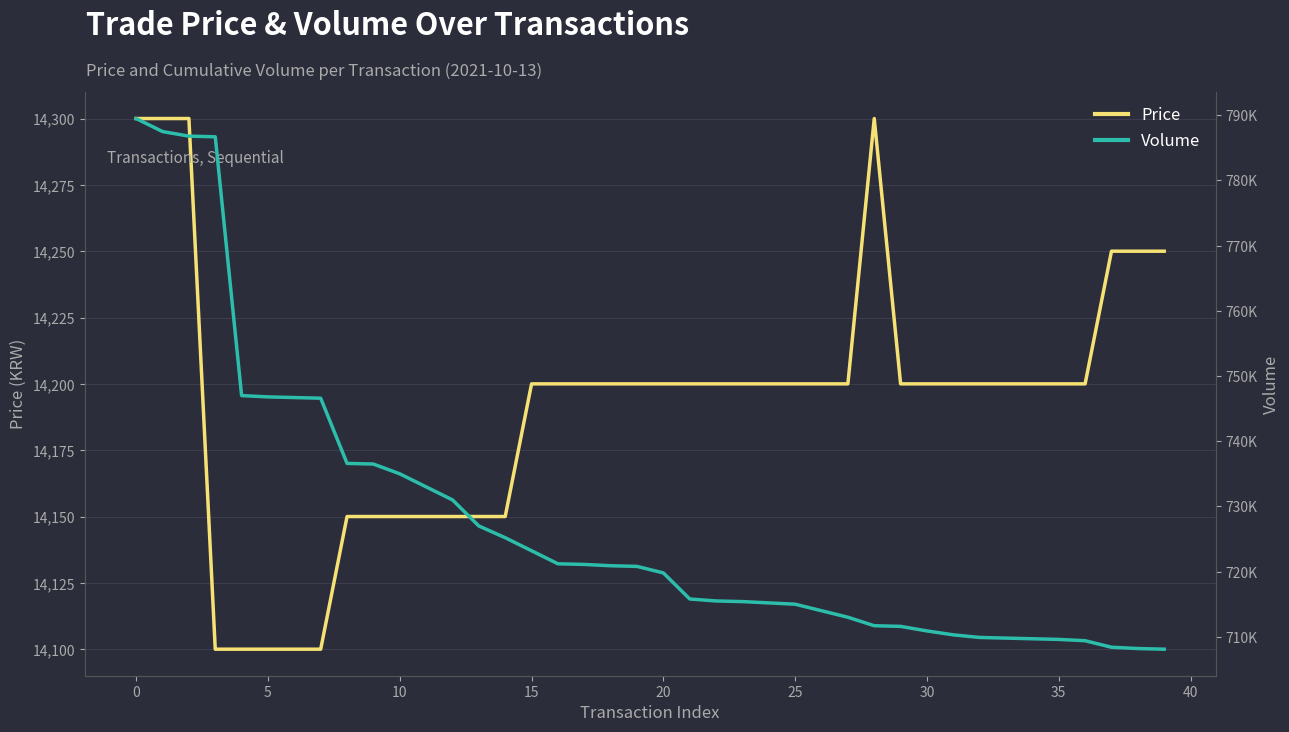

What is the minimum value for Price?

14100